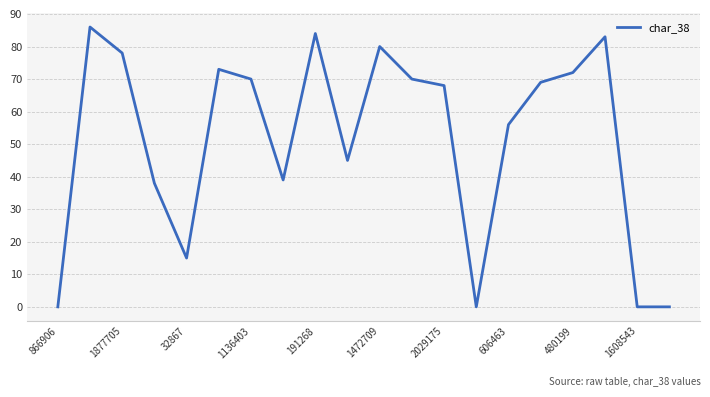

What is the difference between the maximum and second lowest values?

86